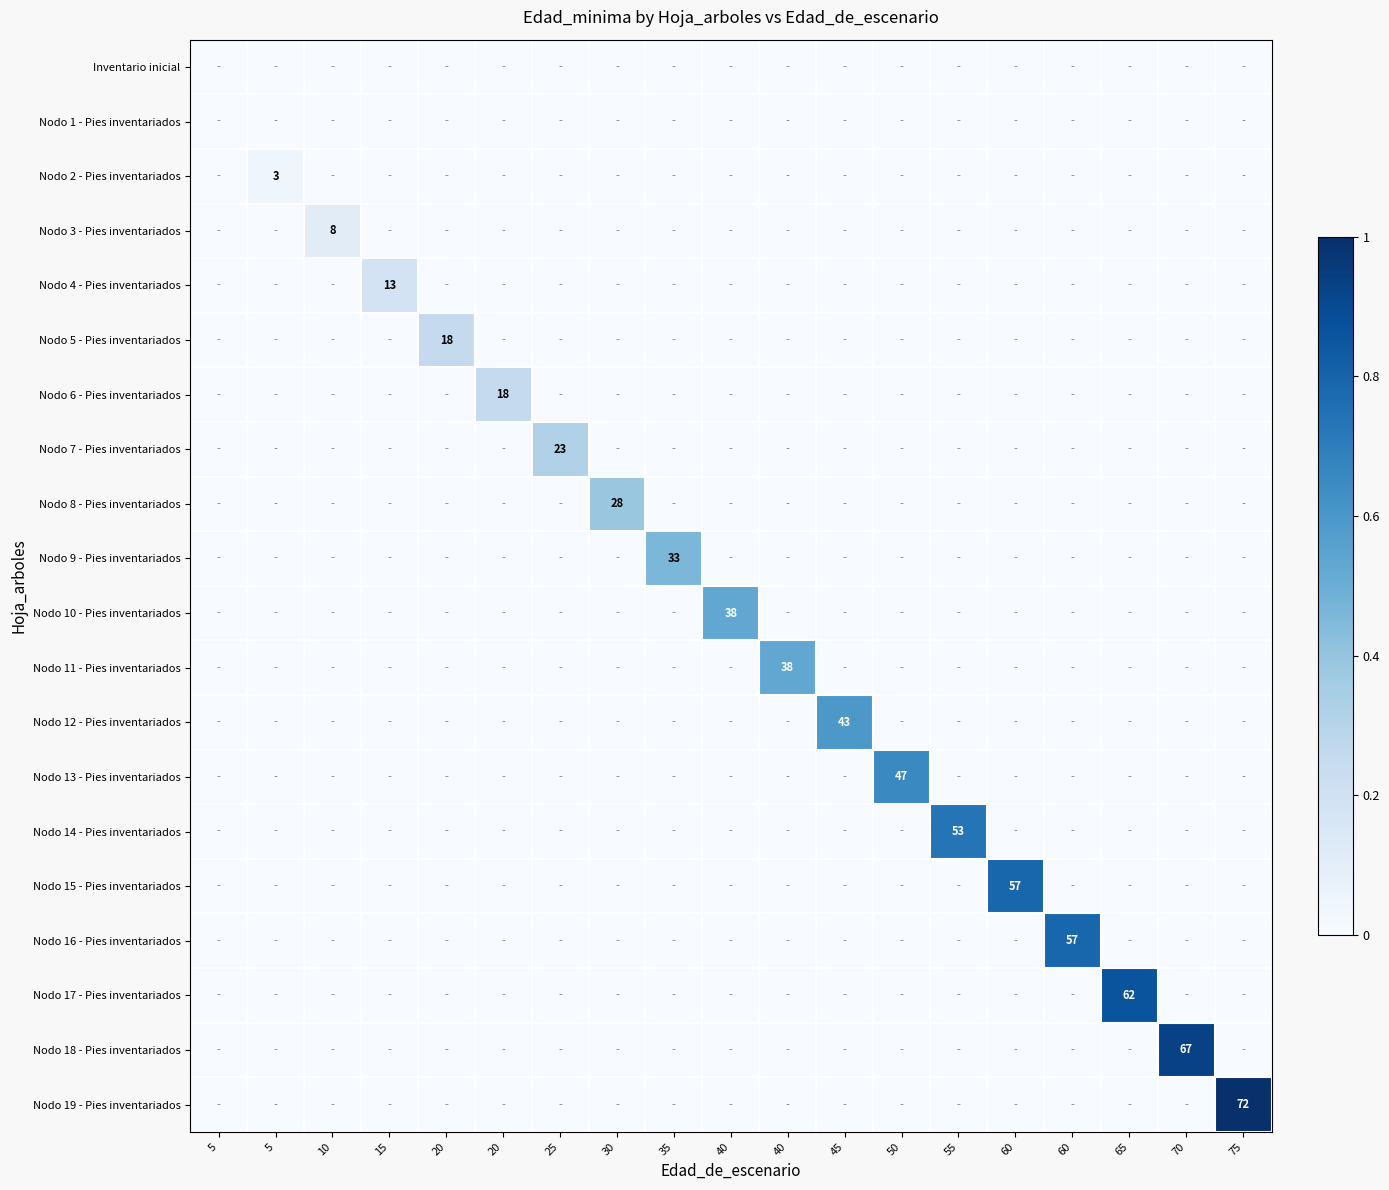

Between 65 and 40, which is larger?

65